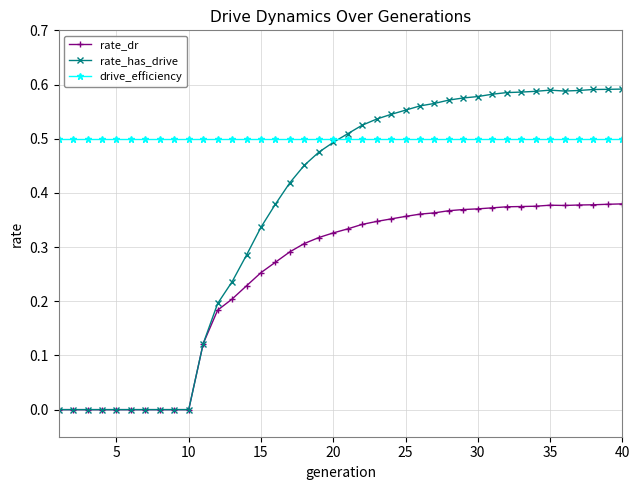

True or false: rate_dr and drive_efficiency intersect in this chart.

False